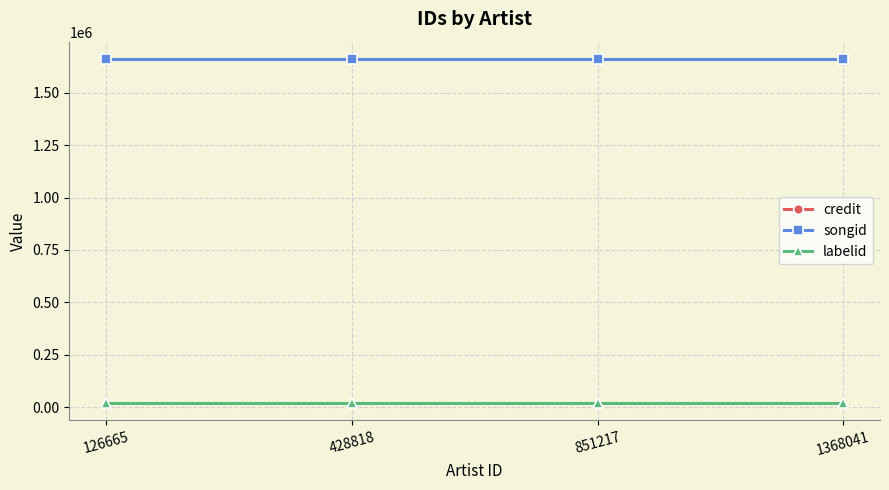

At how many categories does at least one series exceed 1049292?

4